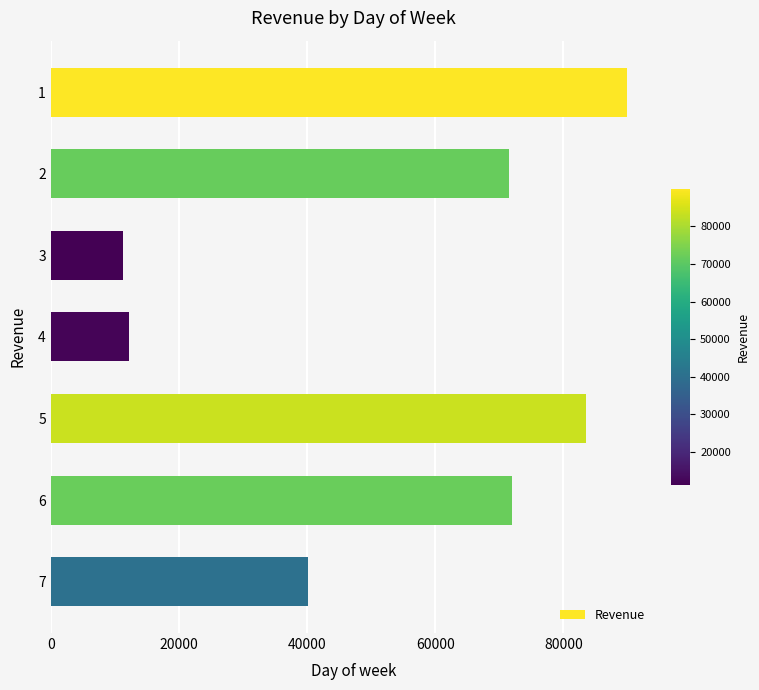

The value at 1 is 47561. True or false?

False